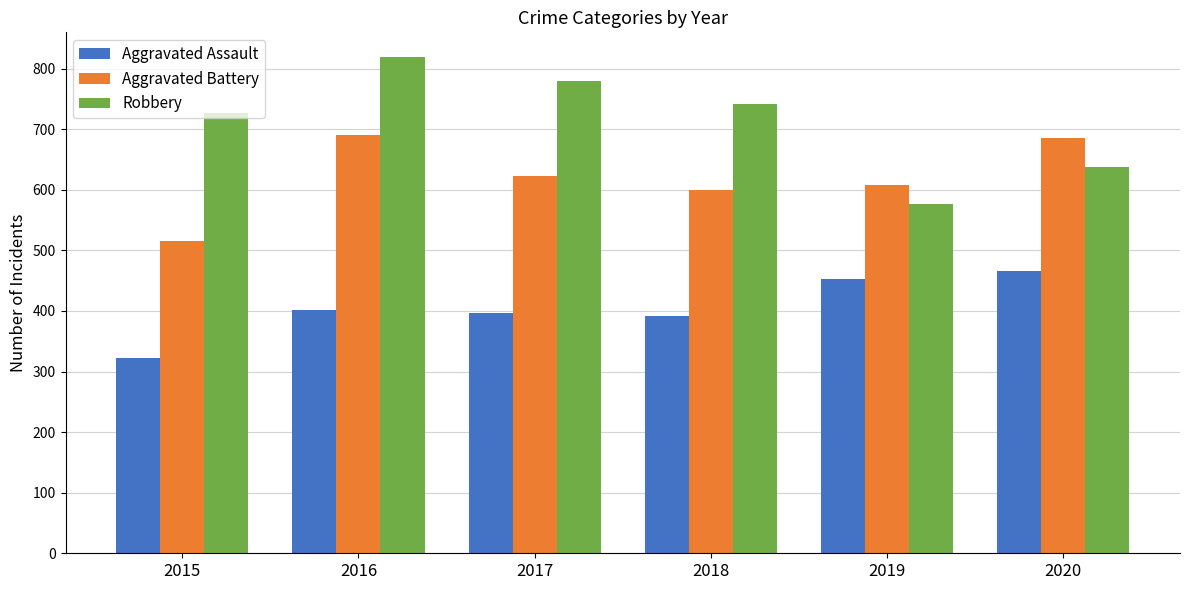

Rank the series by their average value, from lowest to highest.

Aggravated Assault, Aggravated Battery, Robbery